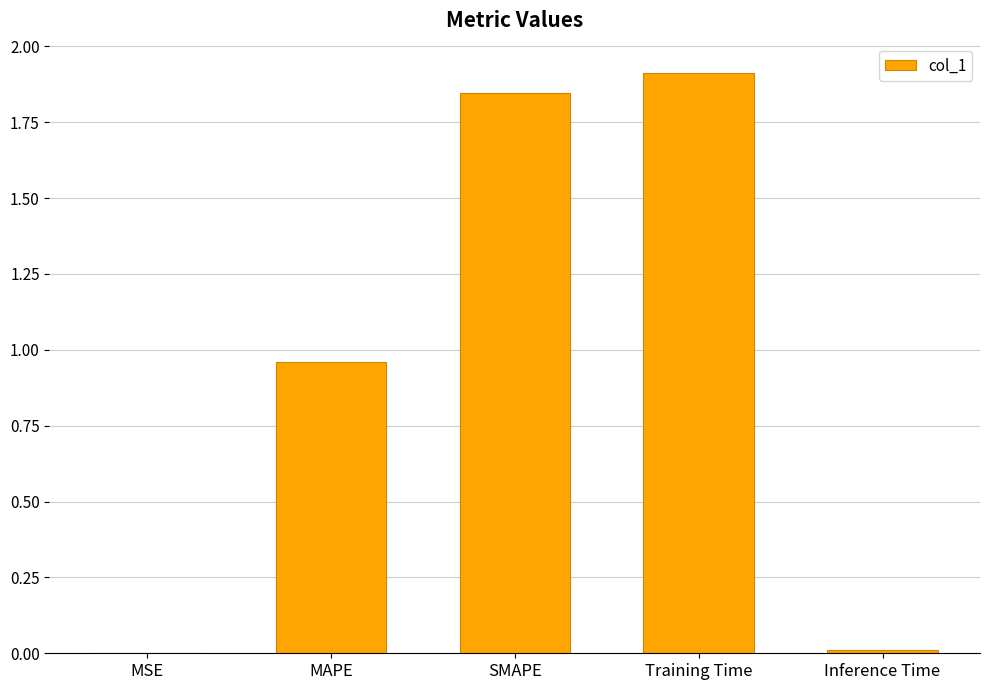

Which label corresponds to the largest value in the chart?

Training Time